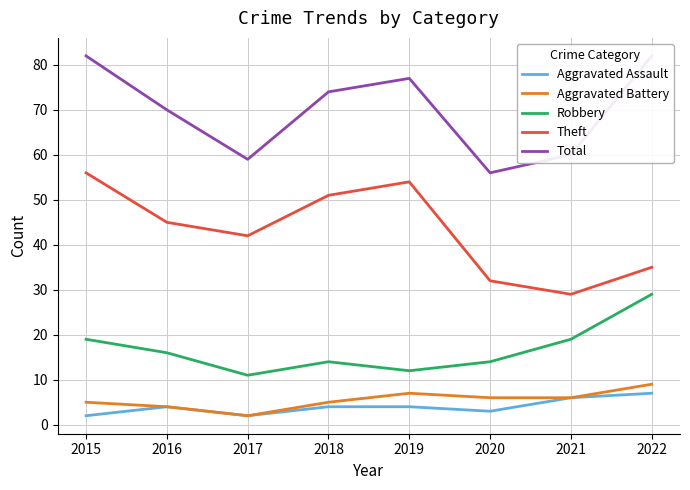

Which series has the largest total across all categories?

Total